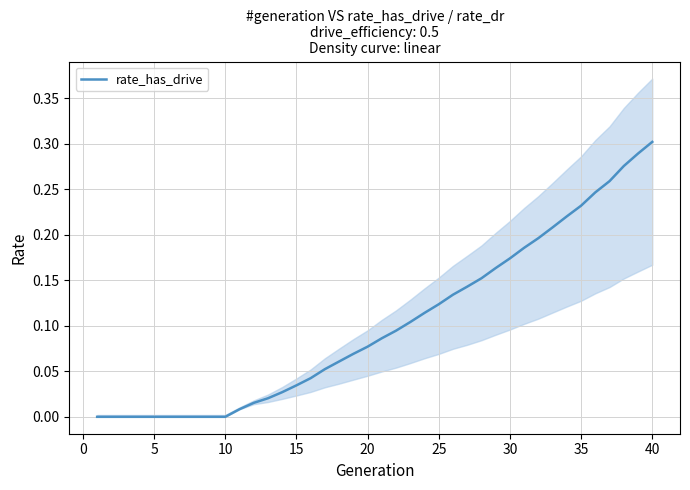

Which category has the highest value in the rate_has_drive series?

40